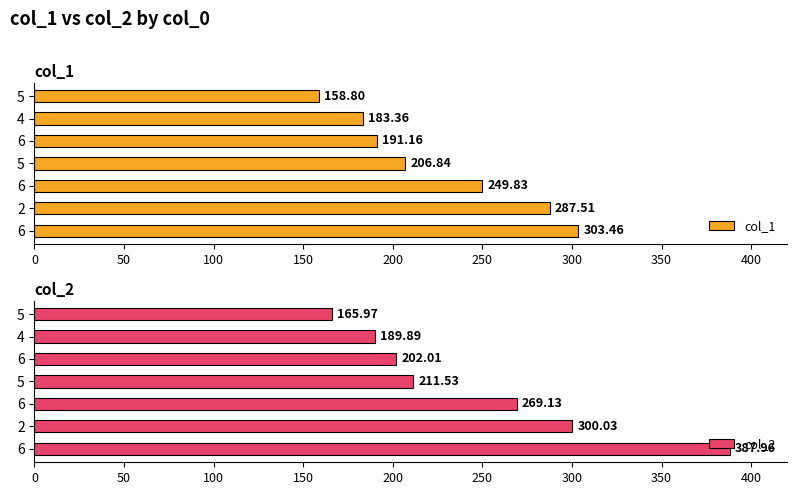

What is the difference between the second highest and second lowest values in the col_2 series?

110.1